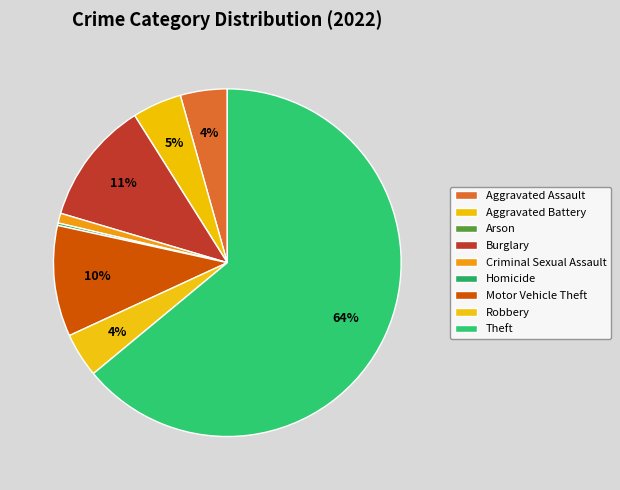

To the nearest percent, what is the difference between the Arson and Motor Vehicle Theft slice percentages?

10%